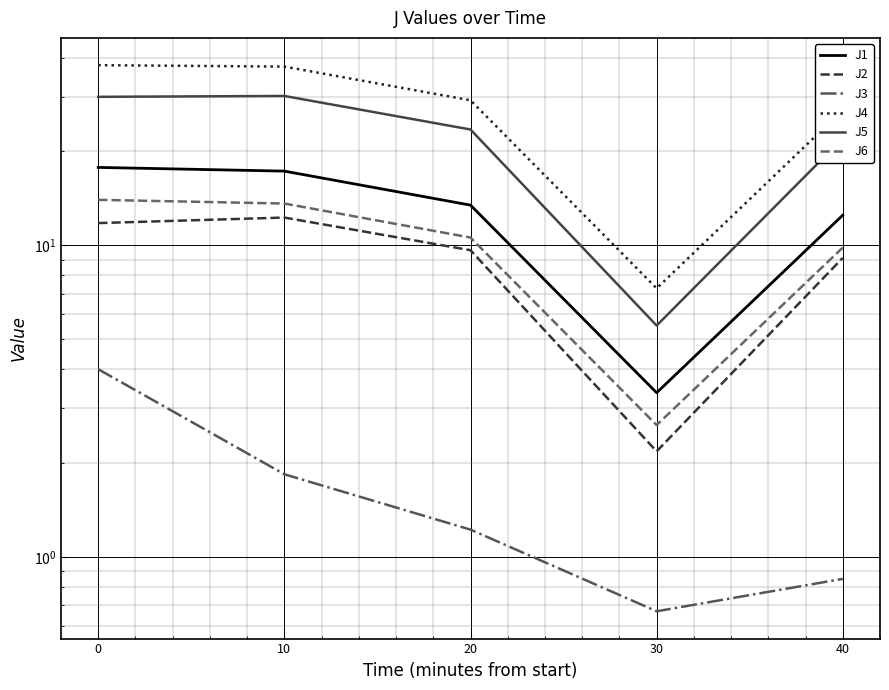

At which category does the chart reach its minimum across all series?

30